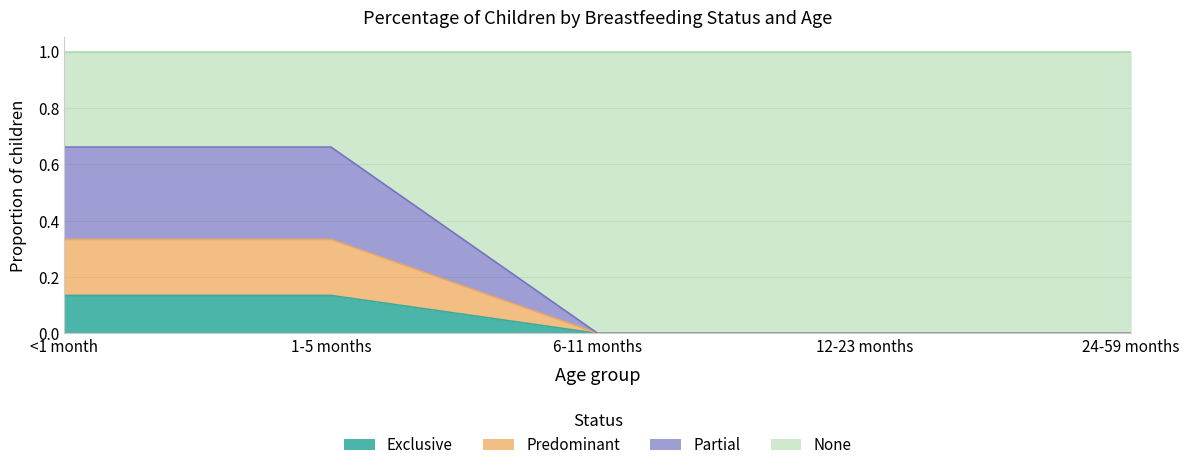

The Predominant series shows 0.0 at 6-11 months. True or false?

True